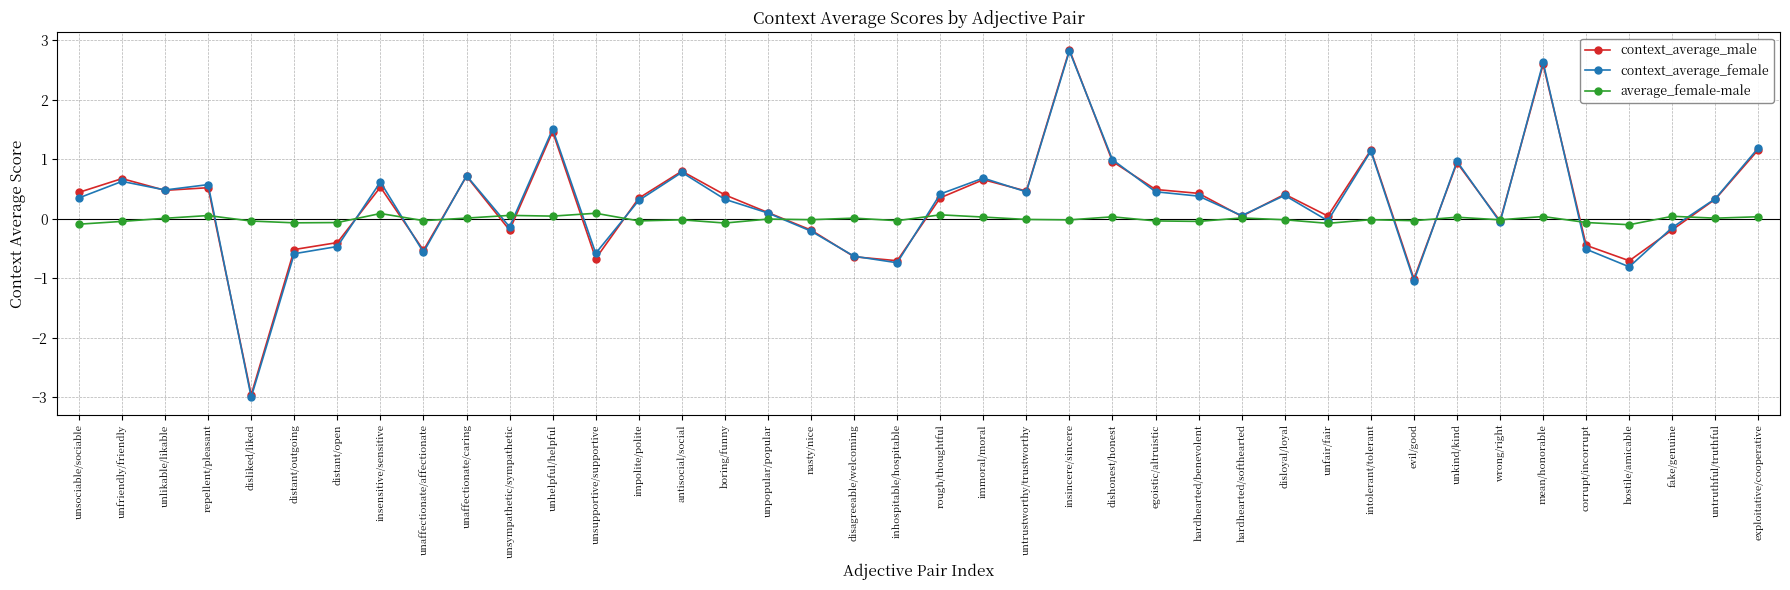

At which category does context_average_female reach its first local peak?

unfriendly/friendly